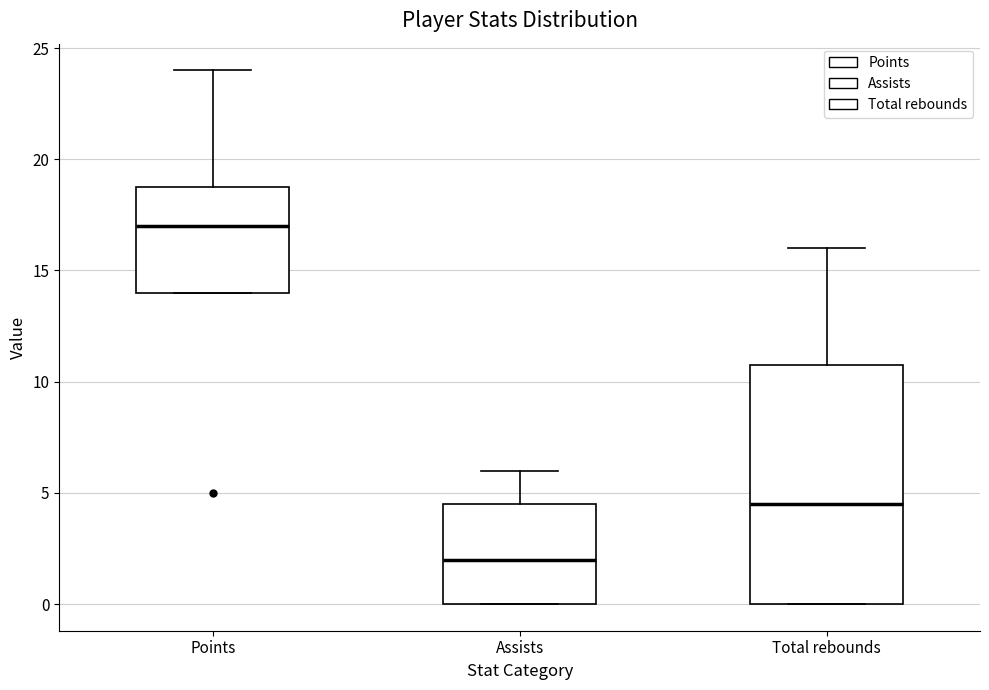

Which box's median line is the highest?

Points